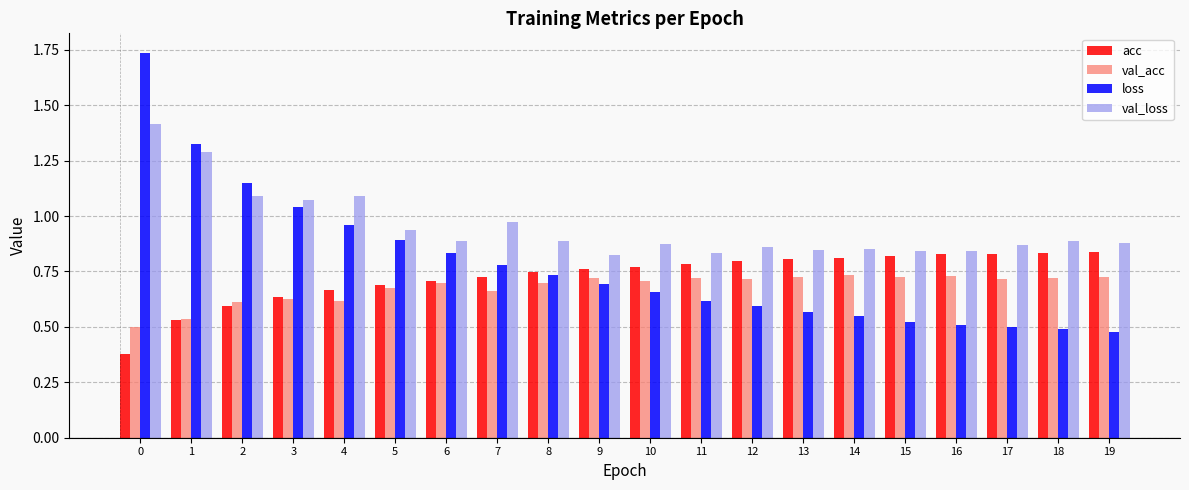

The acc series shows 0.6 at 2. True or false?

True